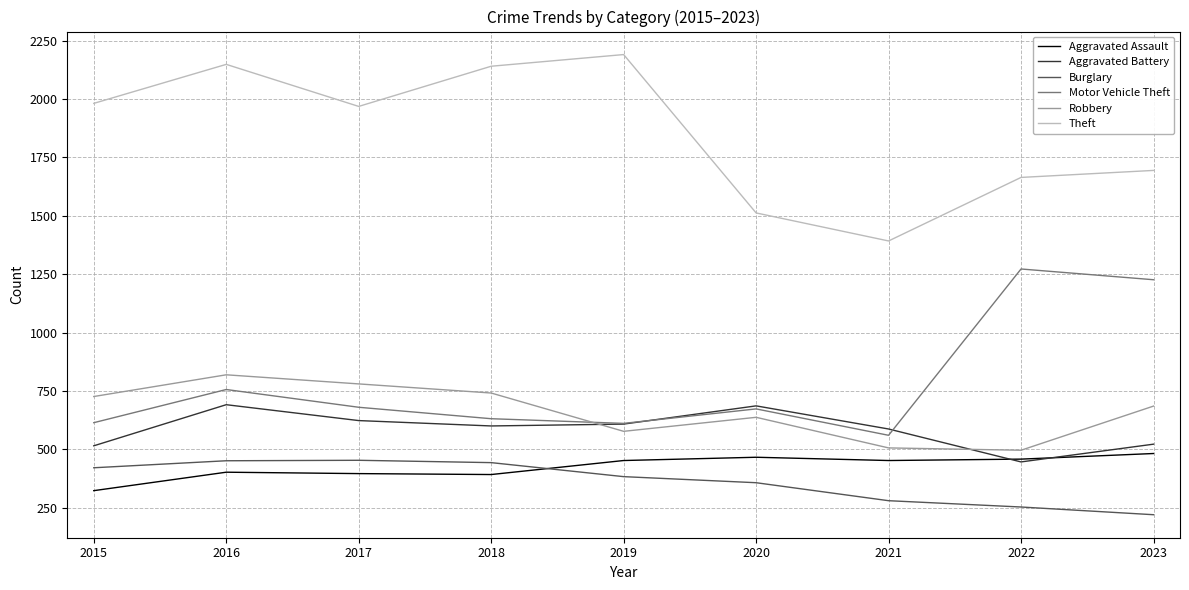

List the series in order of their peak value, lowest first.

Burglary, Aggravated Assault, Aggravated Battery, Robbery, Motor Vehicle Theft, Theft